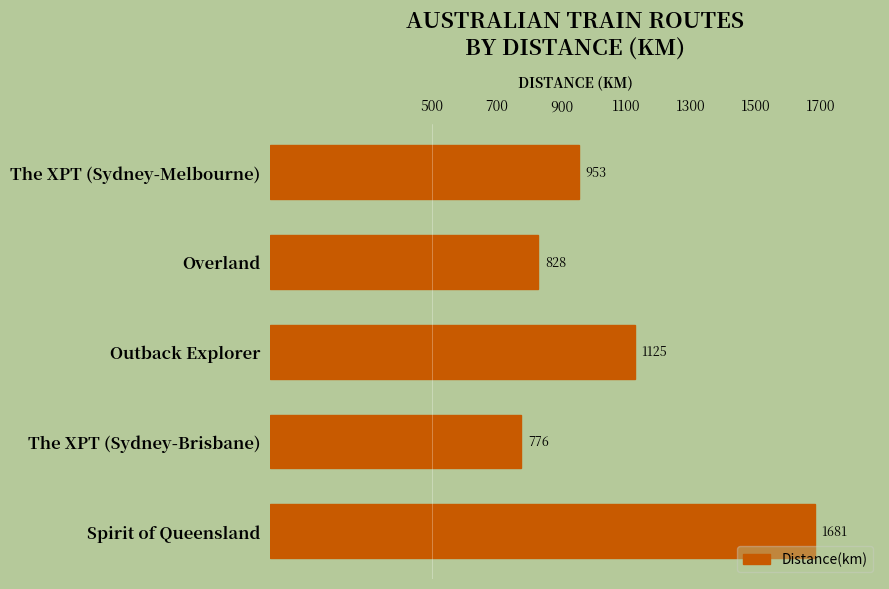

What is the average value?

1073